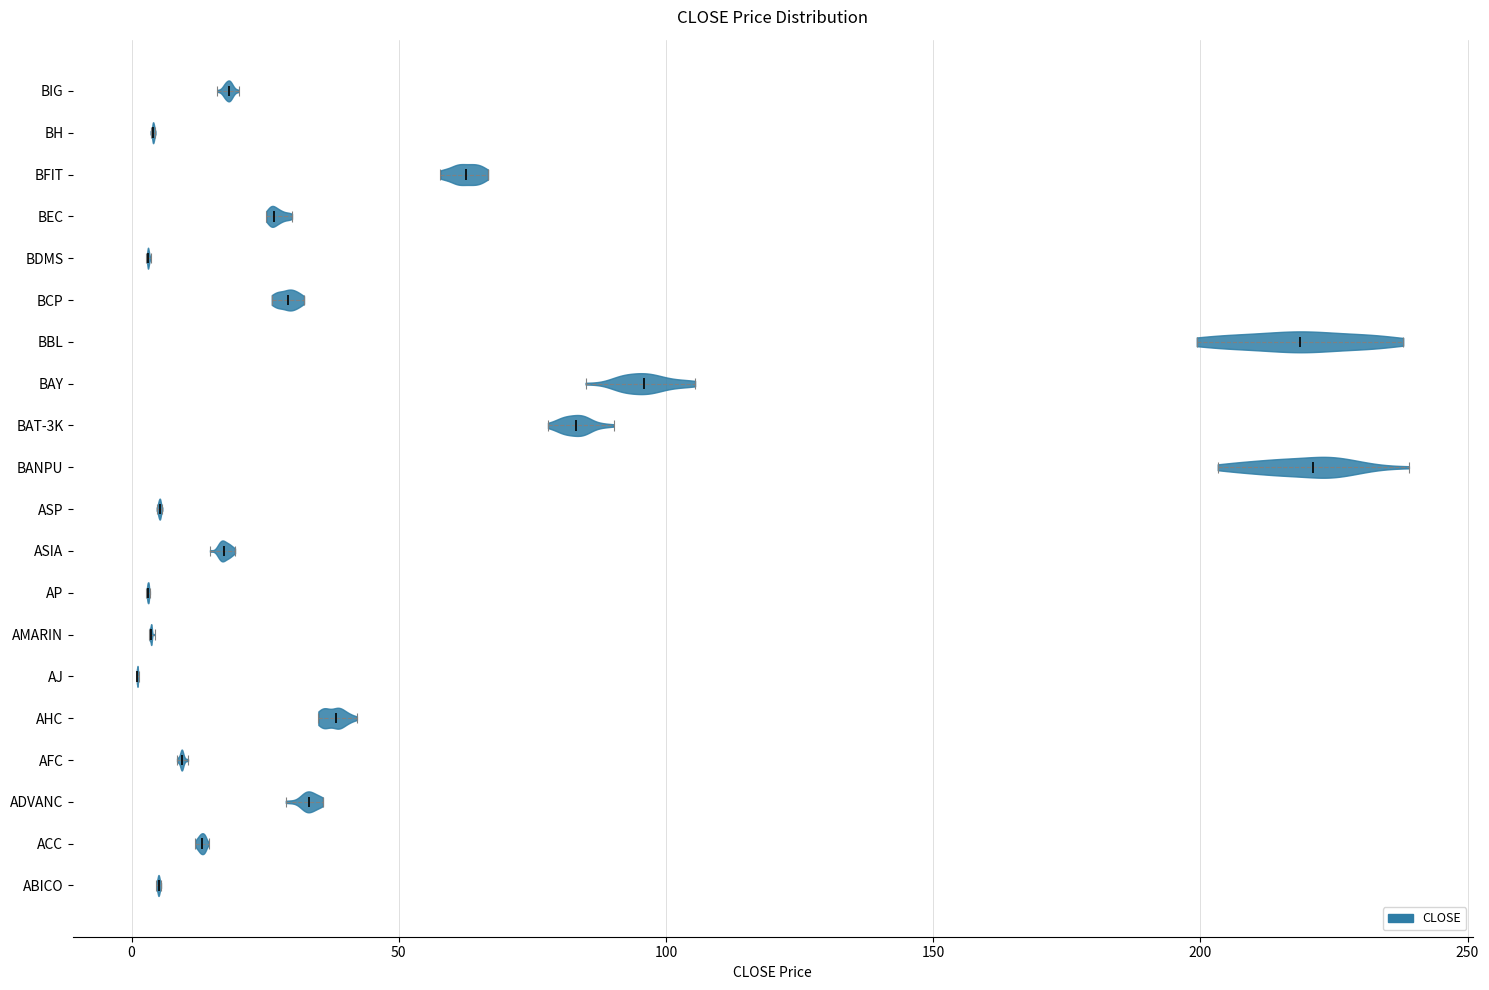

Reading bottom to top, read every violin against the x-axis: where its median line is, and the lowest and highest points it reaches. The values are not printed on the chart, so give them approximately, as read against the axis.

ABICO: median line 5, lowest point 5, highest point 5
ACC: median line 15, lowest point 10, highest point 15
ADVANC: median line 35, lowest point 30, highest point 35
AFC: median line 10, lowest point 10, highest point 10
AHC: median line 40, lowest point 35, highest point 40
AJ: median line 0, lowest point 0, highest point 0
AMARIN: median line 5, lowest point 5, highest point 5
AP: median line 5, lowest point 5, highest point 5
ASIA: median line 15, lowest point 15, highest point 20
ASP: median line 5, lowest point 5, highest point 5
BANPU: median line 220, lowest point 205, highest point 240
BAT-3K: median line 85, lowest point 80, highest point 90
BAY: median line 95, lowest point 85, highest point 105
BBL: median line 220, lowest point 200, highest point 240
BCP: median line 30, lowest point 25, highest point 30
BDMS: median line 5, lowest point 5, highest point 5
BEC: median line 25, lowest point 25, highest point 30
BFIT: median line 65, lowest point 60, highest point 65
BH: median line 5, lowest point 5, highest point 5
BIG: median line 20, lowest point 15, highest point 20